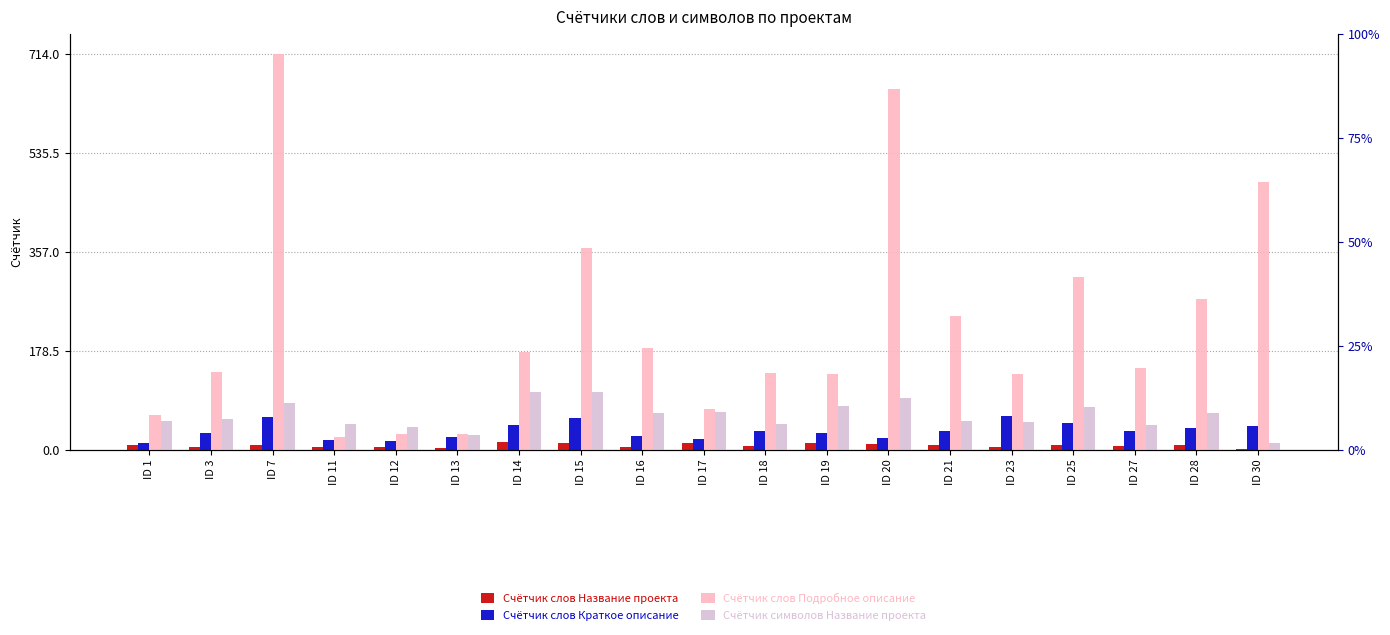

Which category has the lowest value in the Счётчик слов Подробное описание series?

ID 11